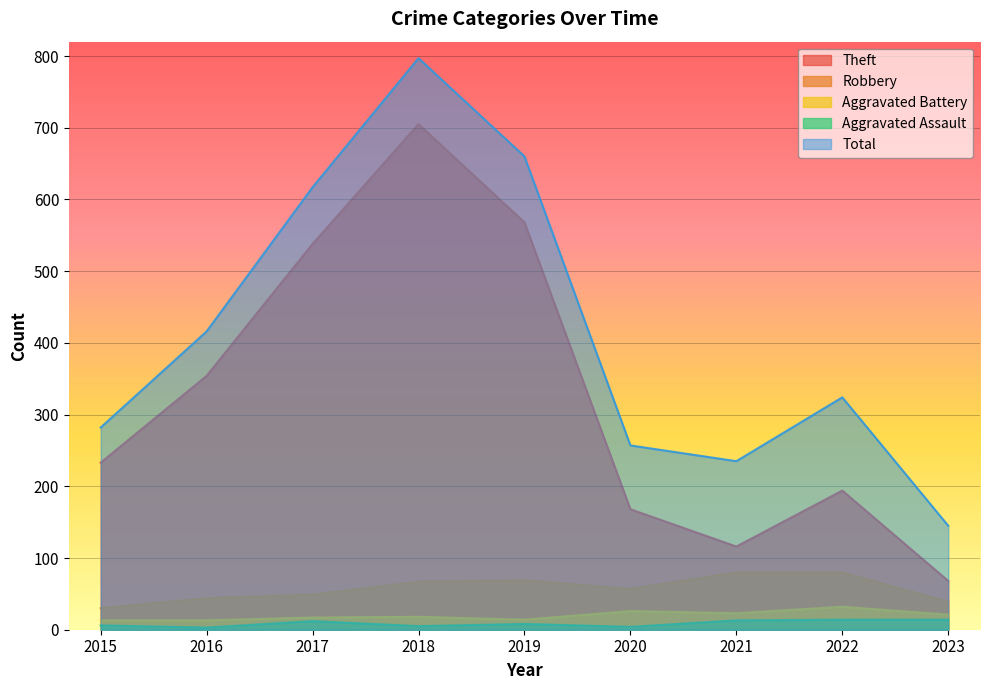

True or false: Total has more than 2 interior local peaks.

False